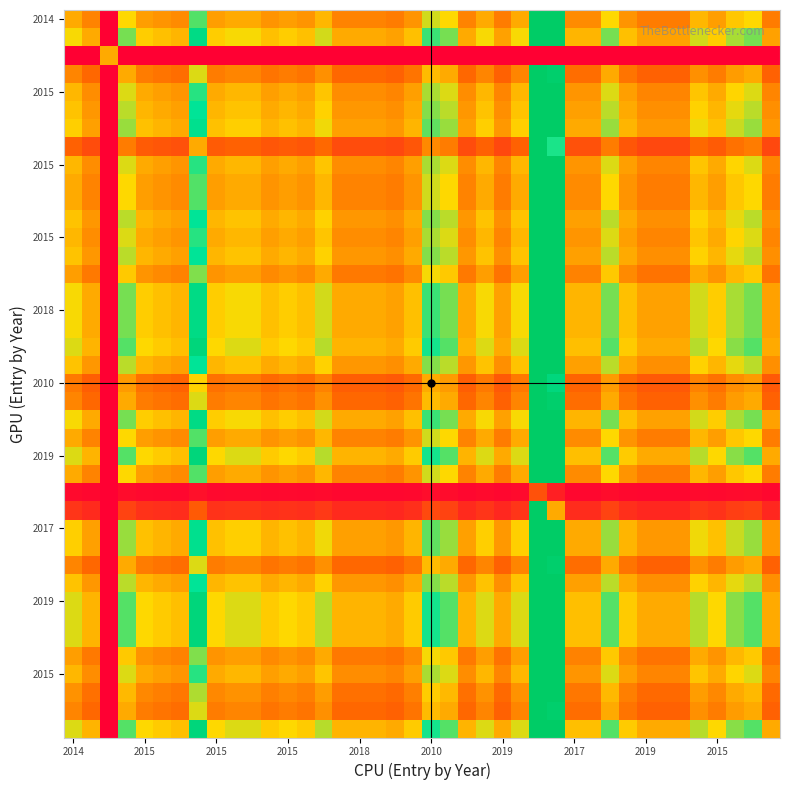

What is the greatest value displayed?

21.0